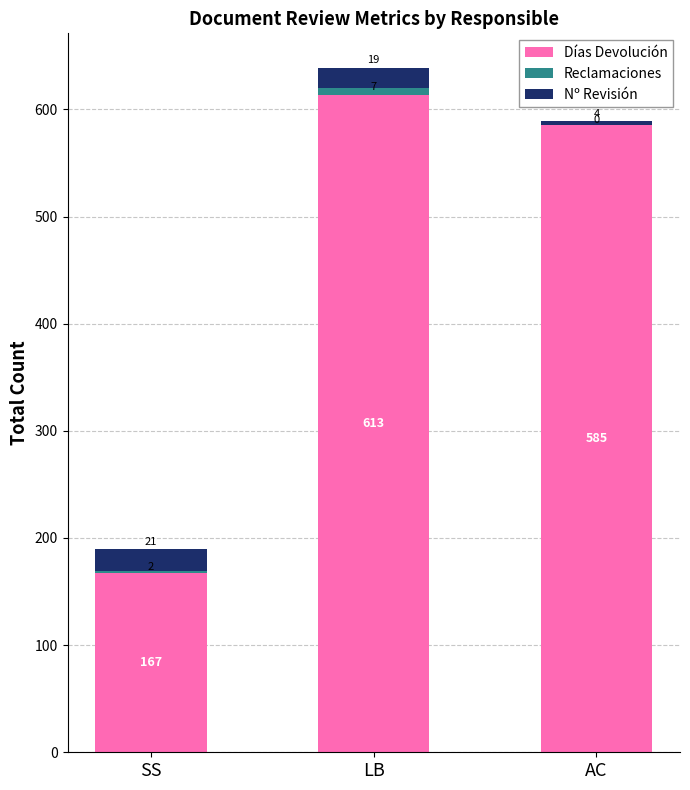

Count the number of data series in this chart.

3